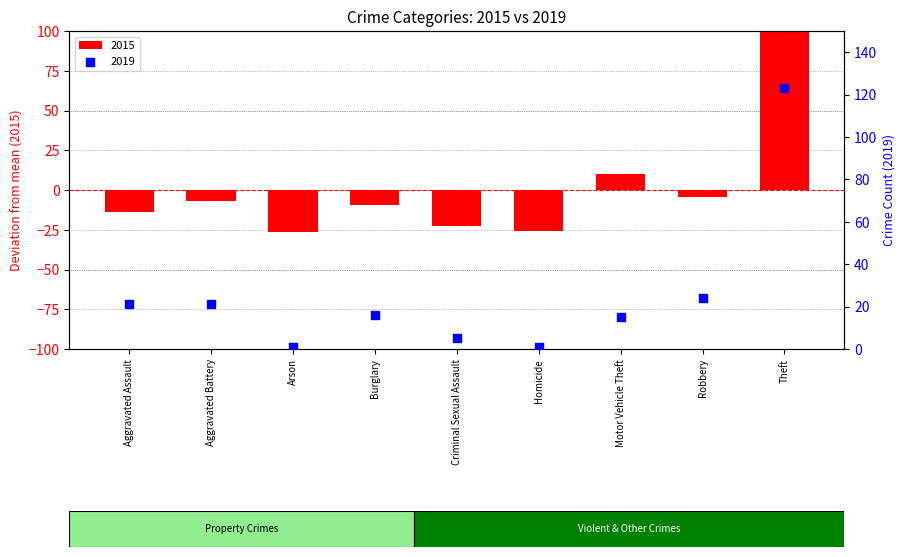

Is the value of 2019 at Robbery greater than the value of 2015 at Robbery?

Yes